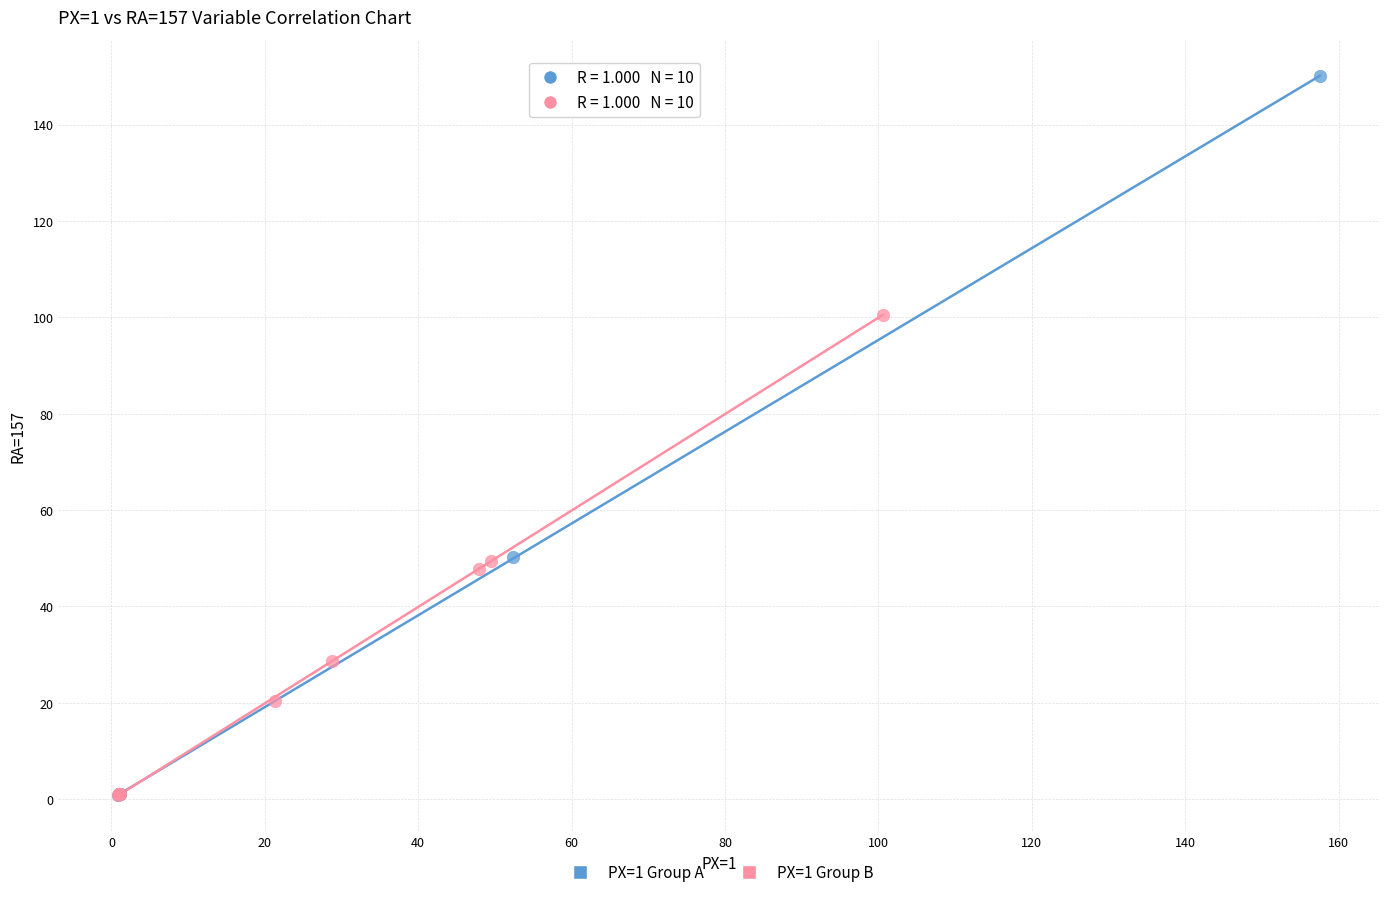

Which series contains the highest Y value?

PX=1 Group A